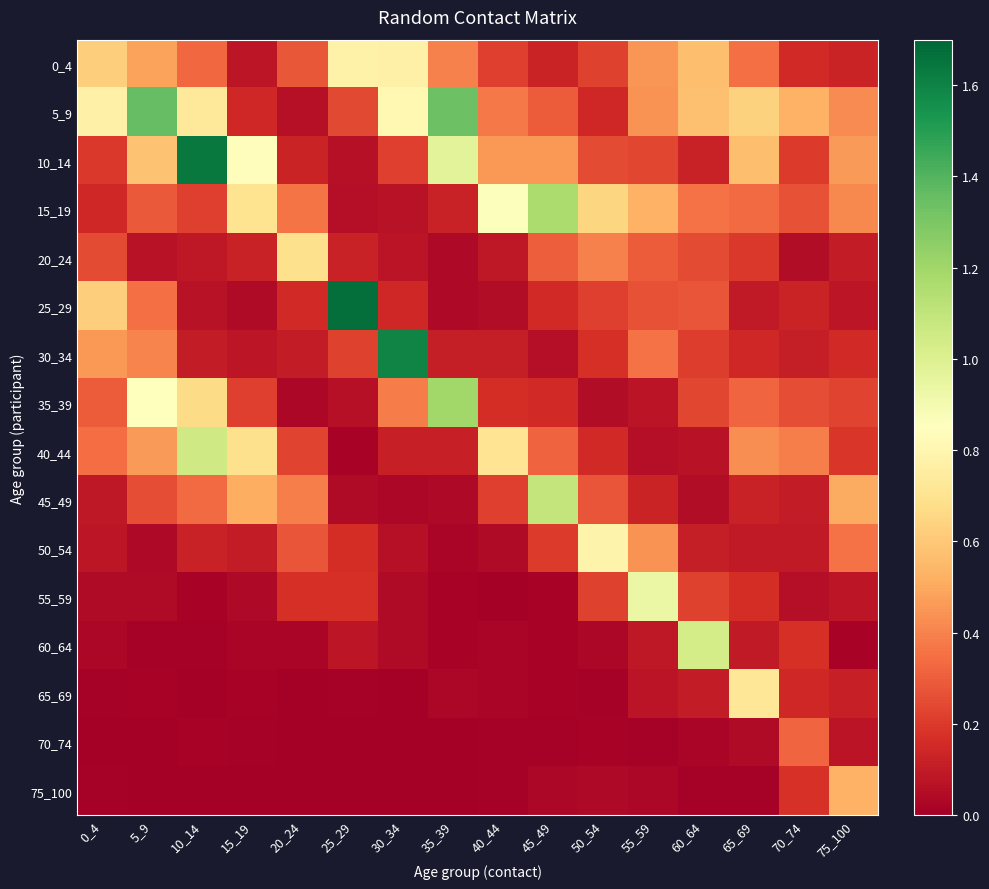

Rank the series by their maximum value, from highest to lowest.

25_29, 10_14, 30_34, 5_9, 35_39, 15_19, 45_49, 40_44, 60_64, 55_59, 50_54, 0_4, 65_69, 20_24, 75_100, 70_74